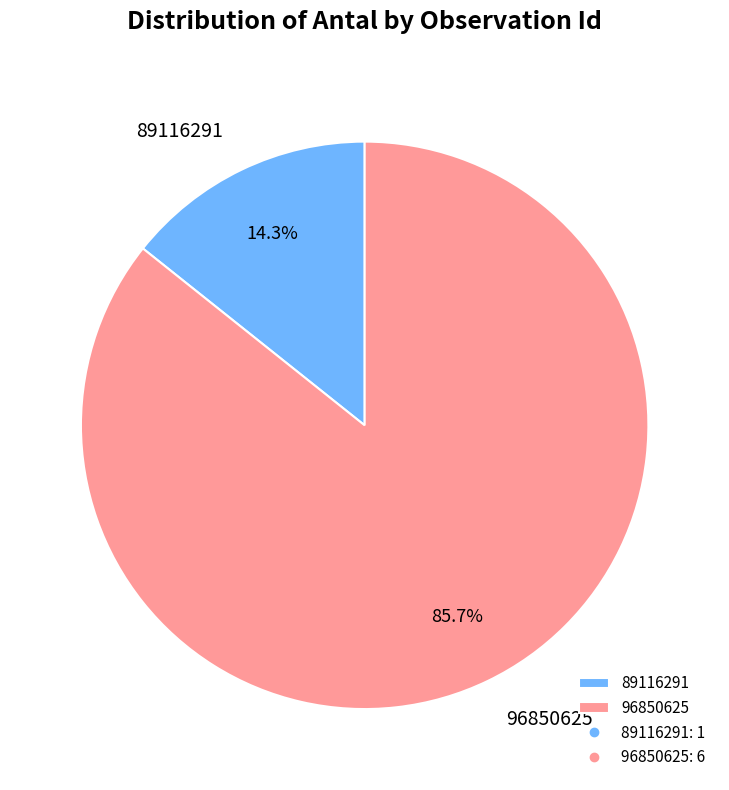

Is 89116291 the majority of the pie?

No